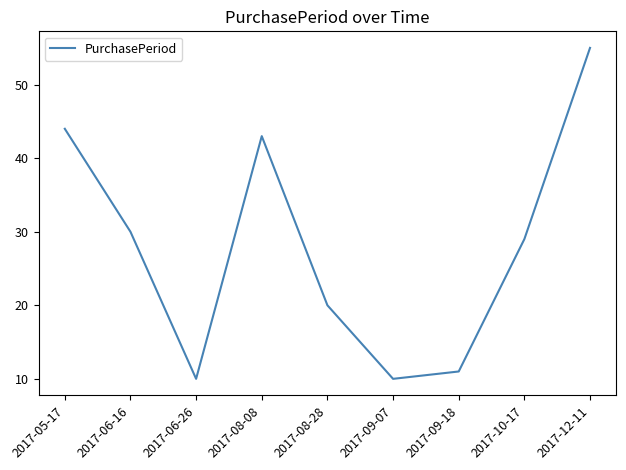

Between 2017-10-17 and 2017-06-26, which is larger?

2017-10-17